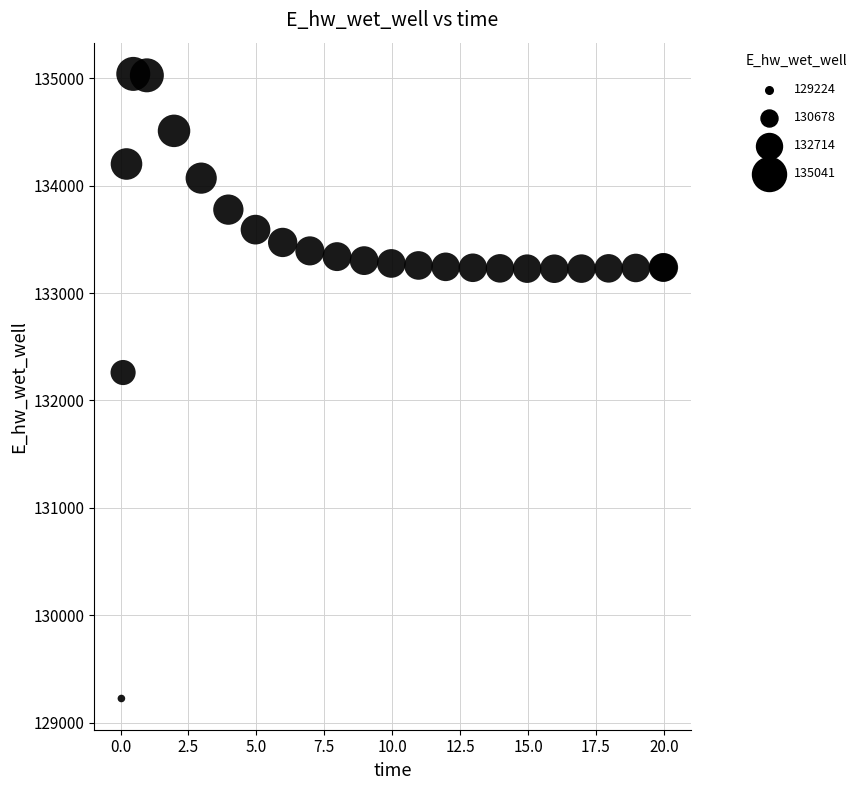

What Y value in the scatter plot is closest to 132132?

132259.7